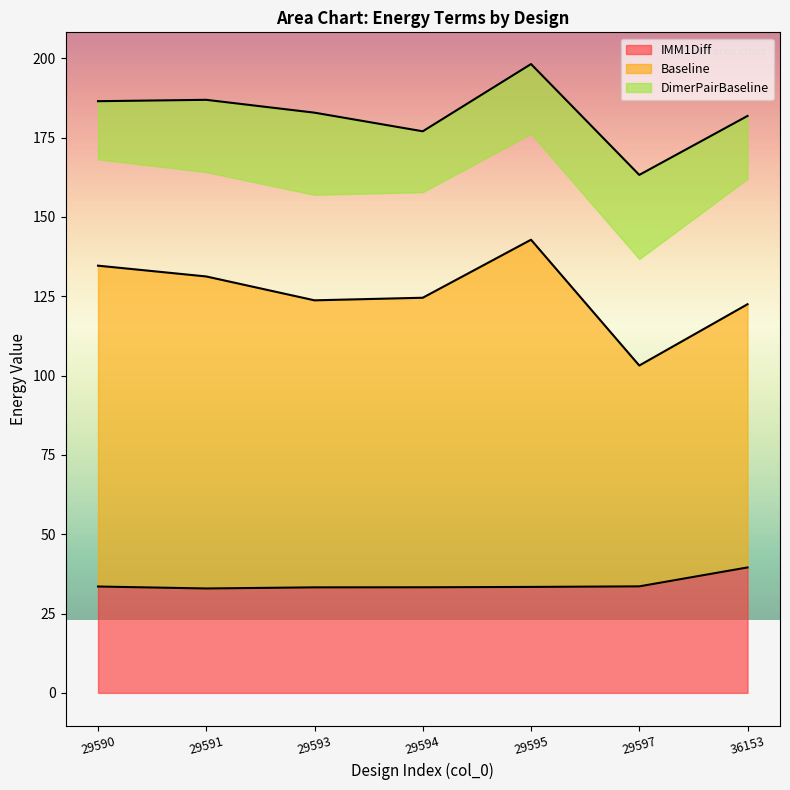

Is the value of Baseline at 29597 greater than the value of IMM1Diff at 36153?

Yes